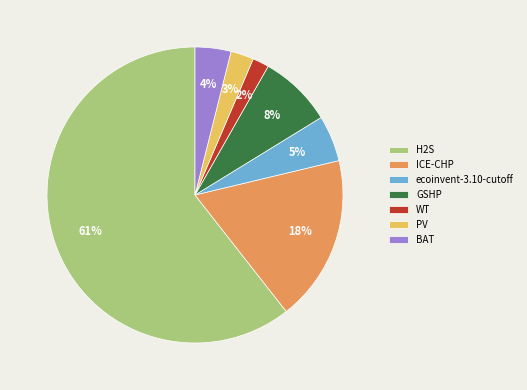

To the nearest percent, what is the average slice percentage?

14%